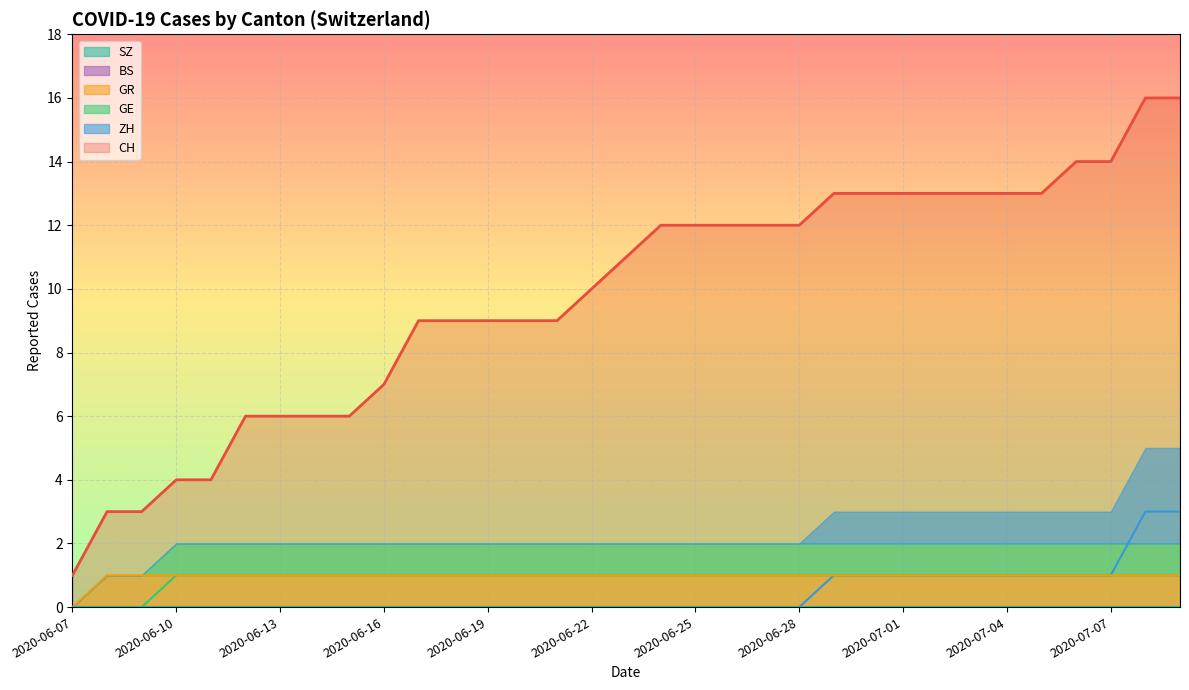

What is the label of the 3rd point from the left?

2020-06-09